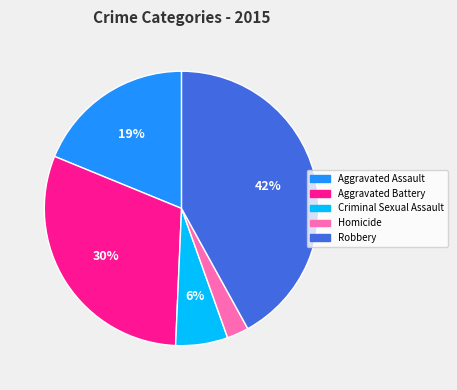

Which has a higher value, Criminal Sexual Assault or Aggravated Assault?

Aggravated Assault